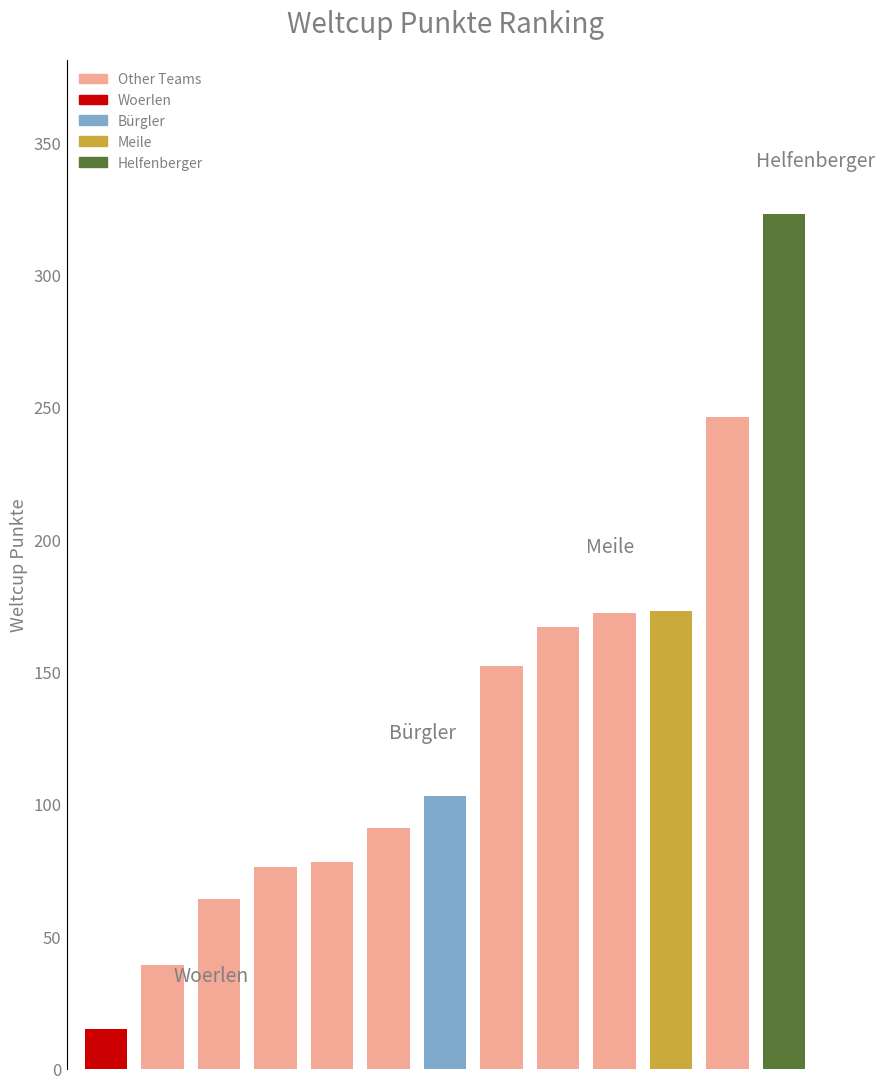

What is the value of the 4th bar from the left?

76